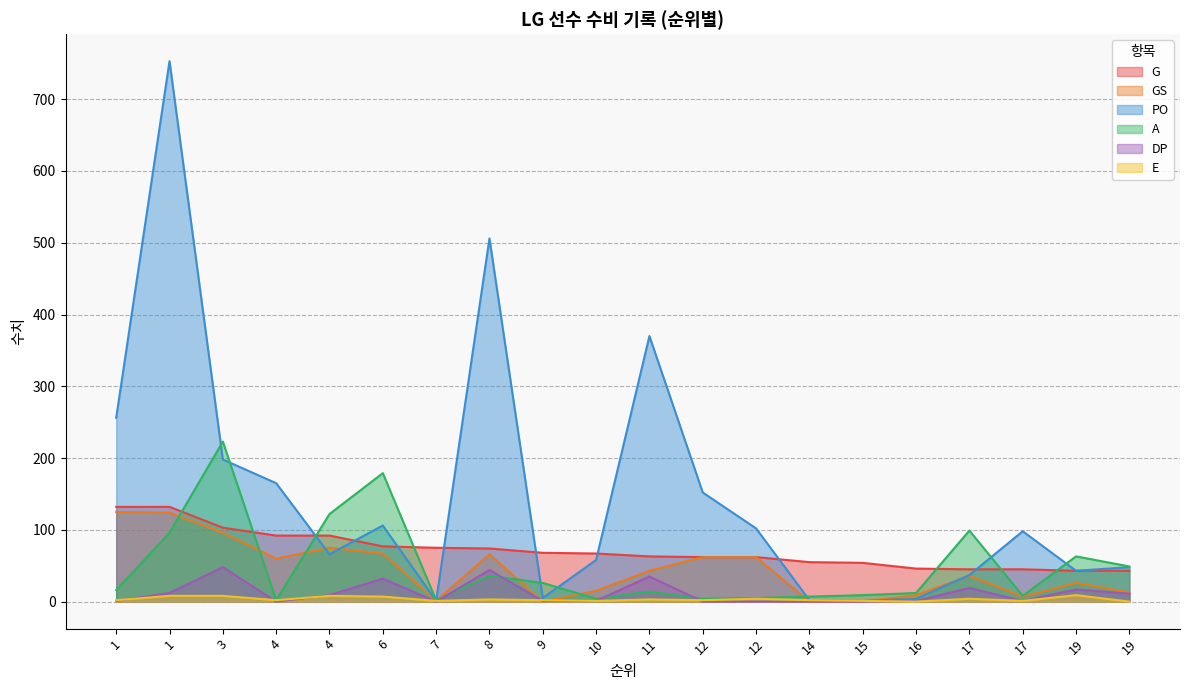

Is it true that G equals 37 at 8?

False